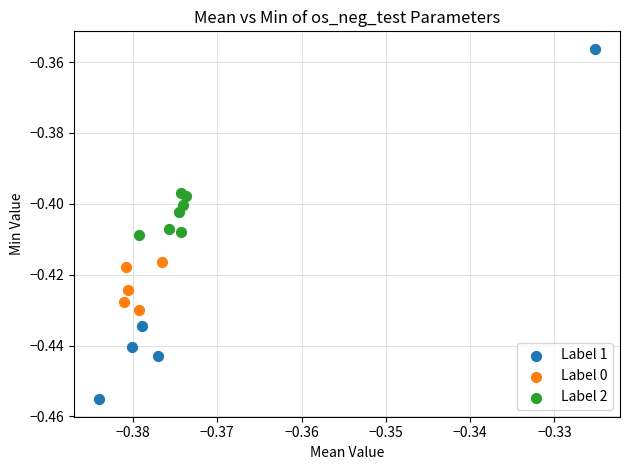

Which series reaches the minimum Y coordinate?

Label 1